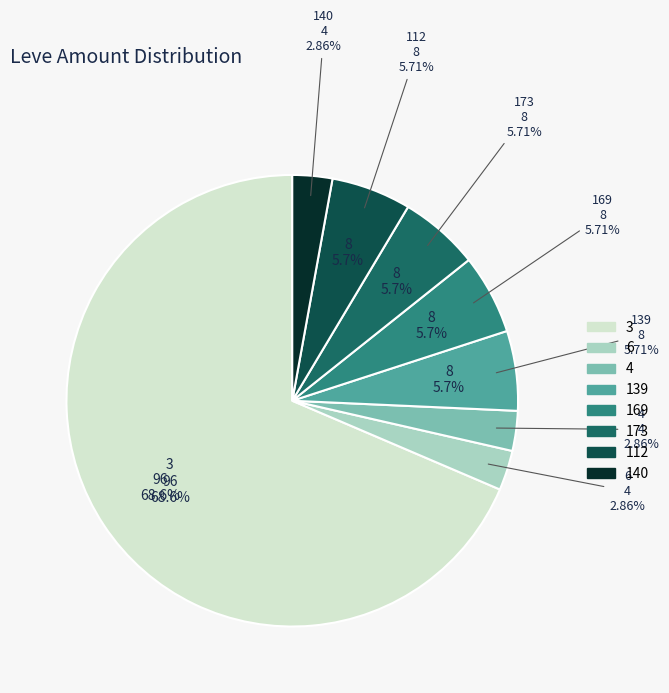

Is the sum of 169 and 173 greater than half?

No